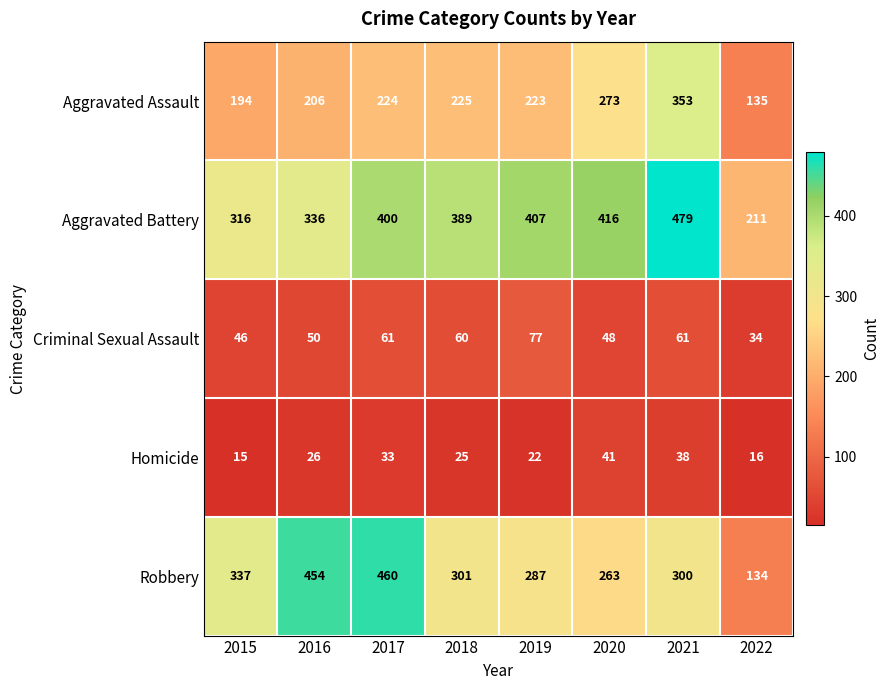

How many data points in Aggravated Assault are less than 224?

4